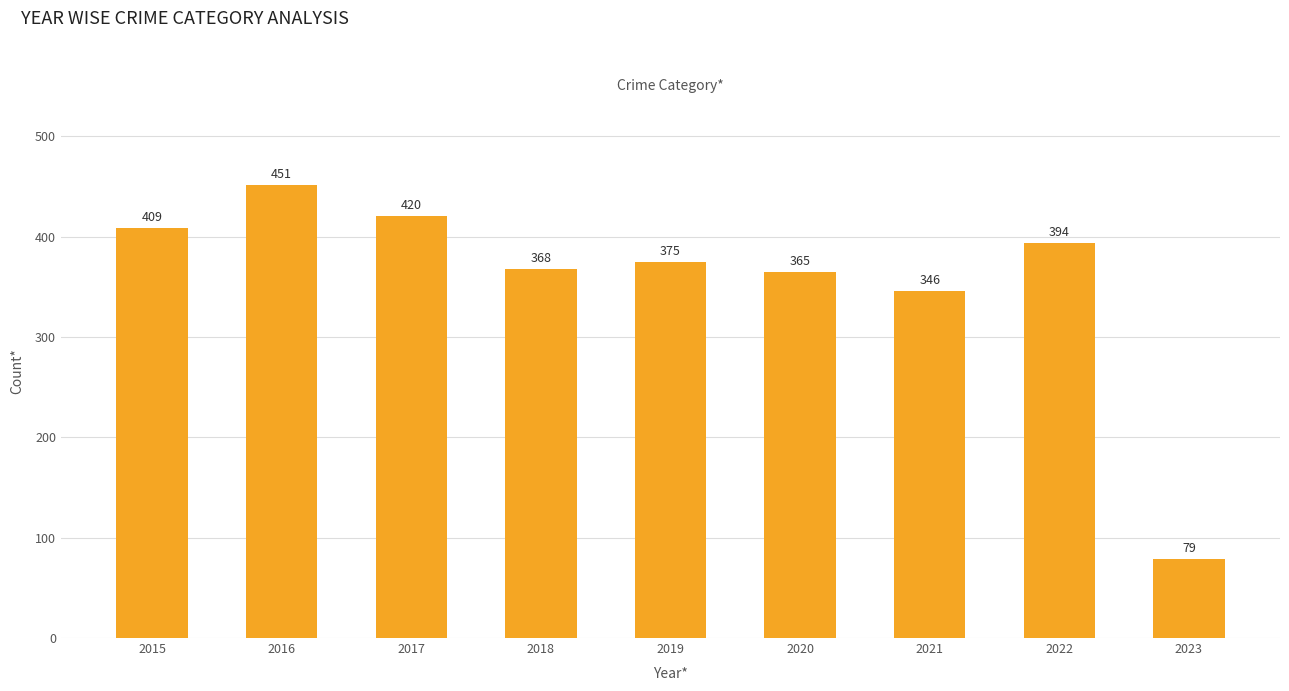

How many distinct data groups are displayed?

1